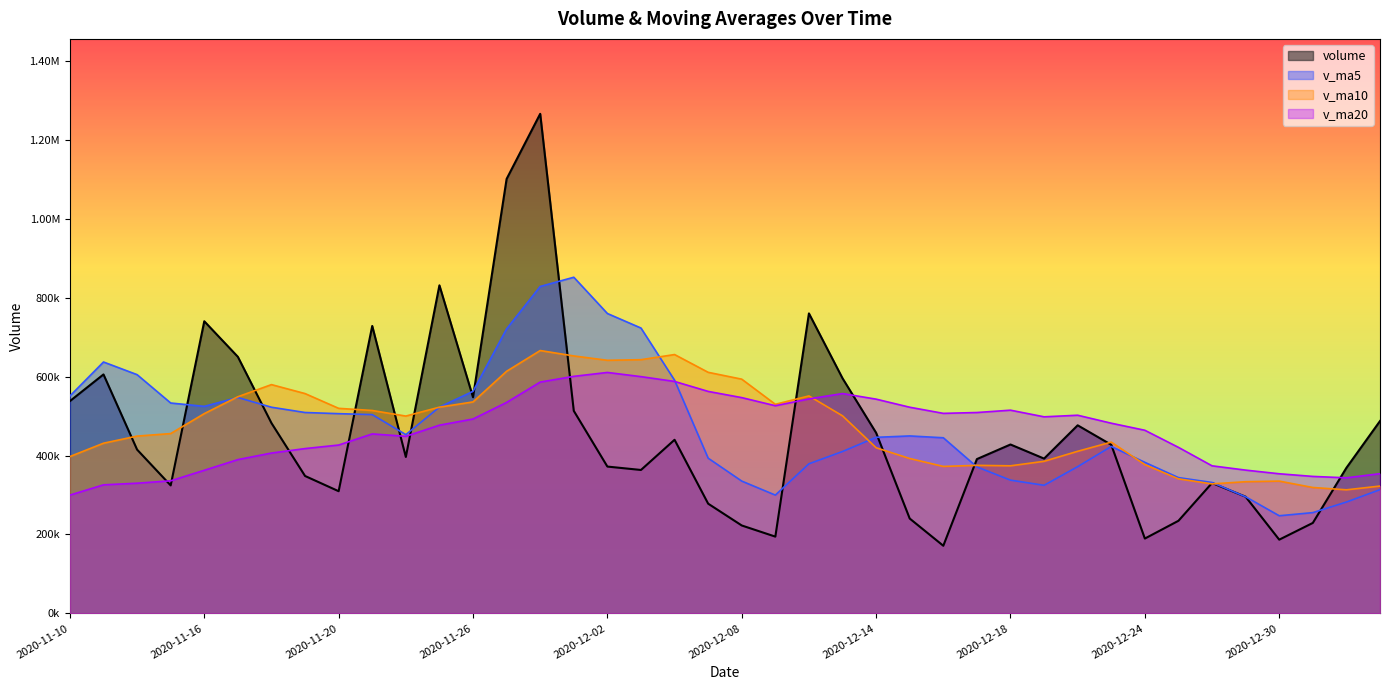

What is the maximum value for v_ma20?

610836.4